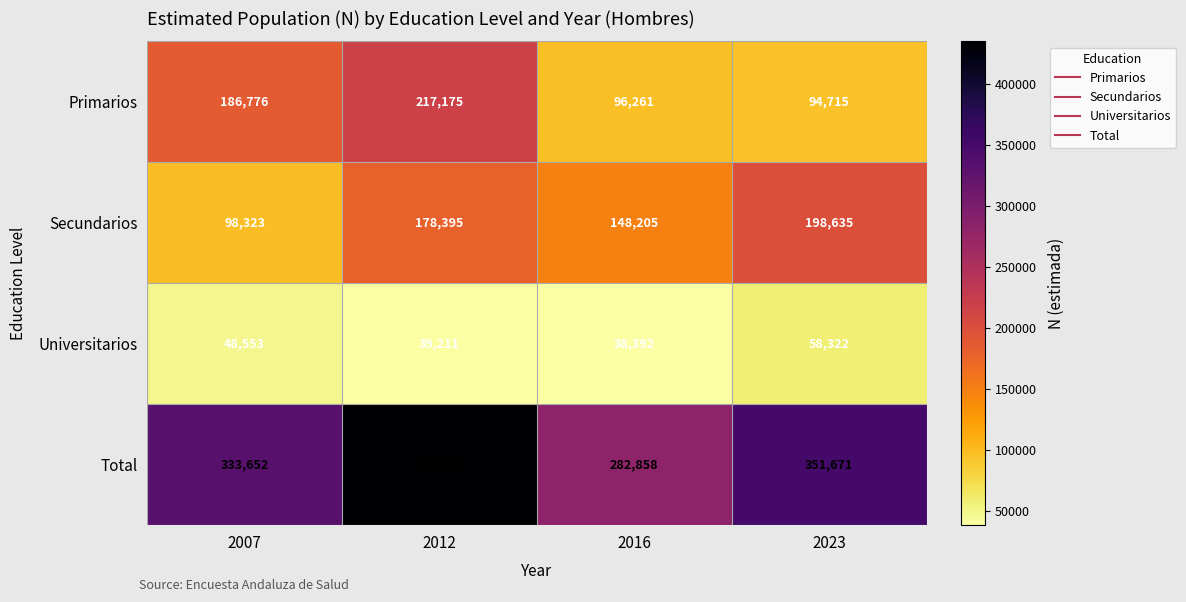

How many values in the Secundarios series are below 178395?

2